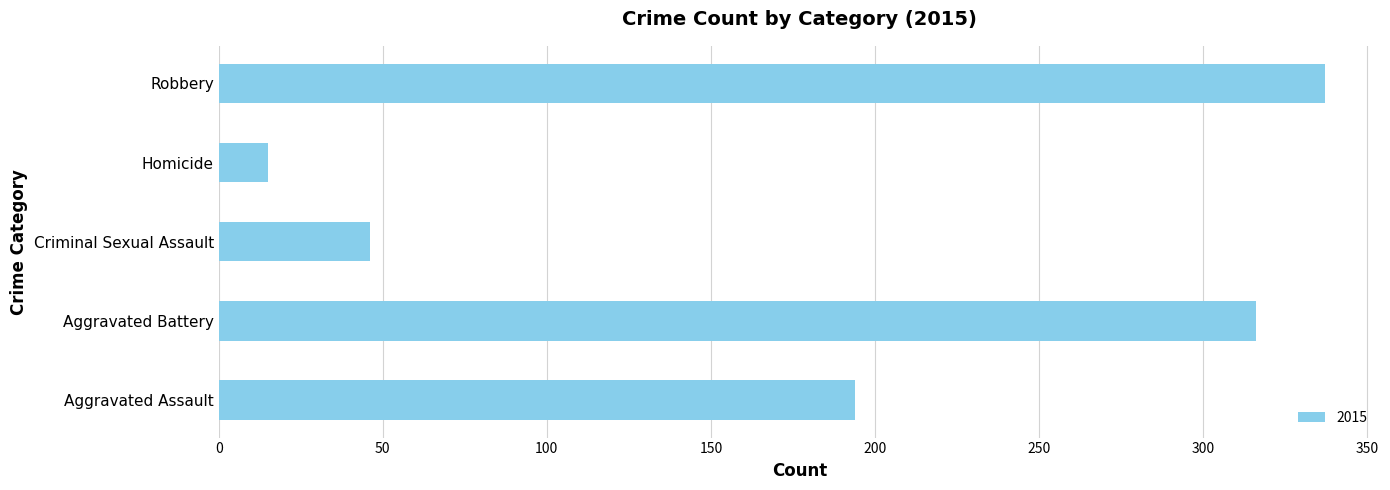

Between Homicide and Criminal Sexual Assault, which is larger?

Criminal Sexual Assault